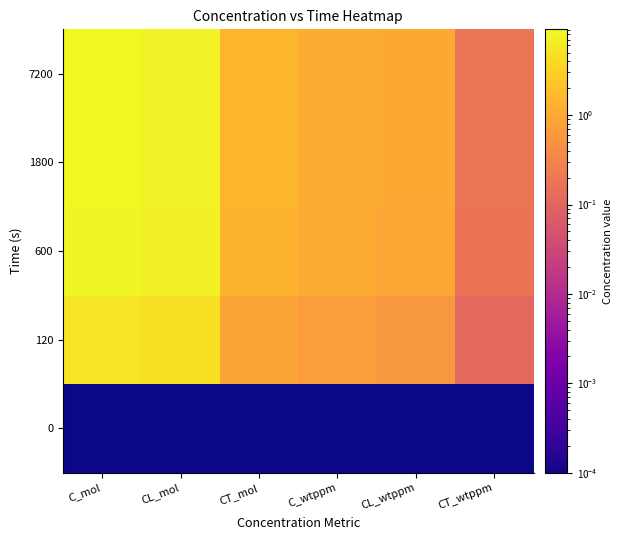

List the series in order of their peak value, highest first.

7200, 1800, 600, 120, 0